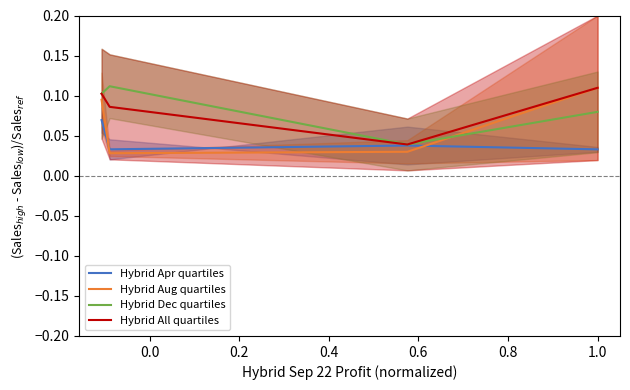

How many intersections are there between Hybrid Aug quartiles and Hybrid Apr quartiles?

2